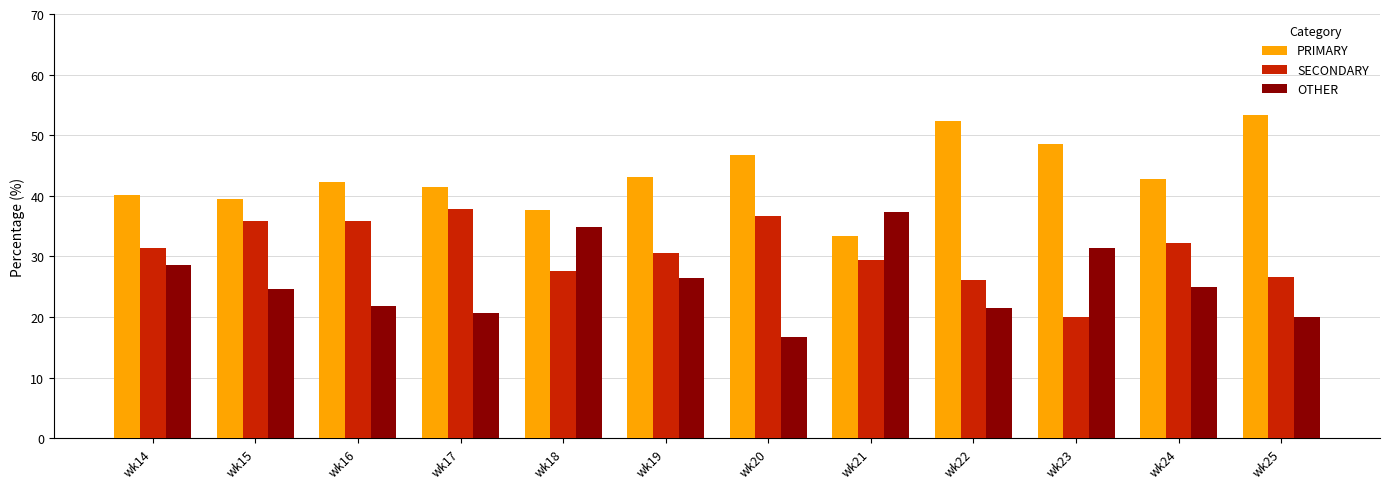

What is the sum of all OTHER values?

308.8